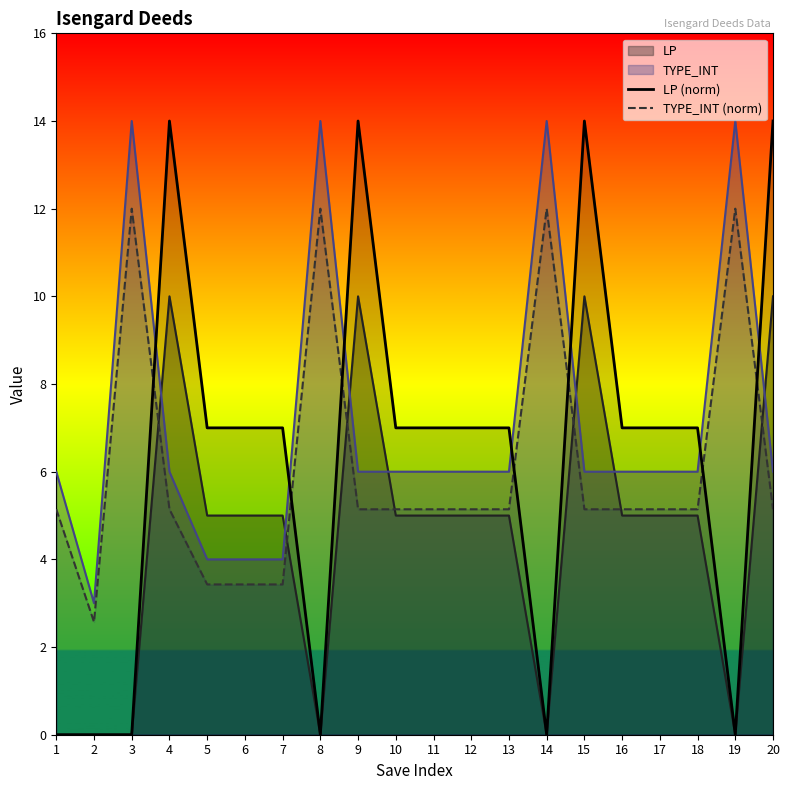

What is the difference between the maximum and second lowest values in the TYPE_INT (norm) series?

8.6